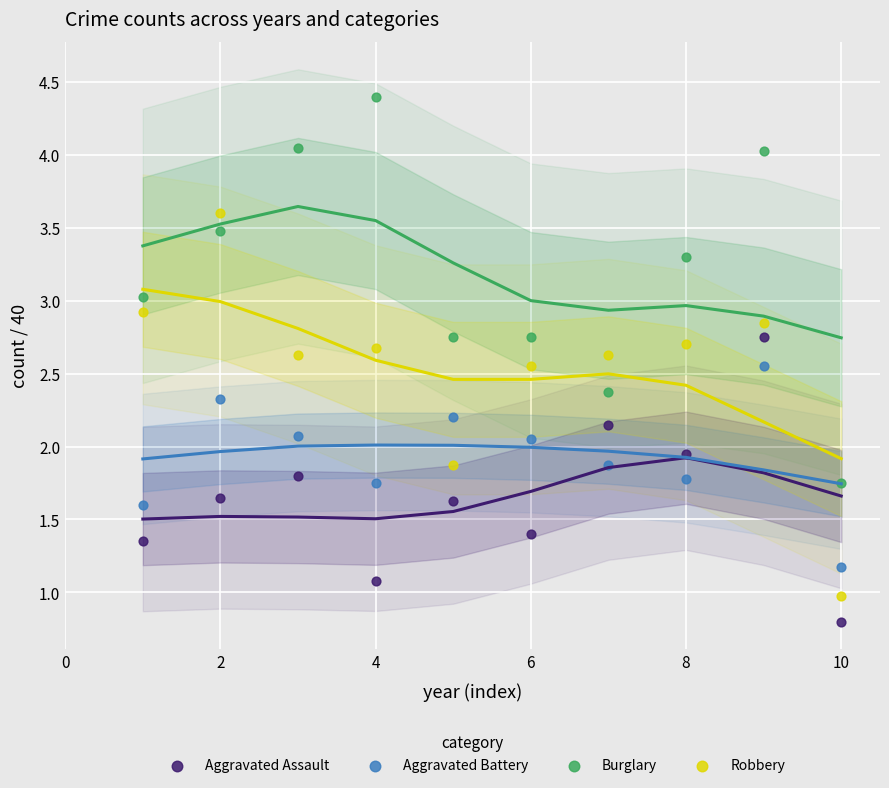

Which series contains the highest Y value?

Burglary